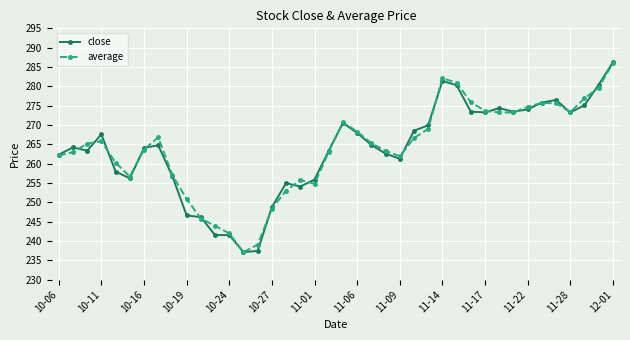

At how many categories does at least one series exceed 243?

37